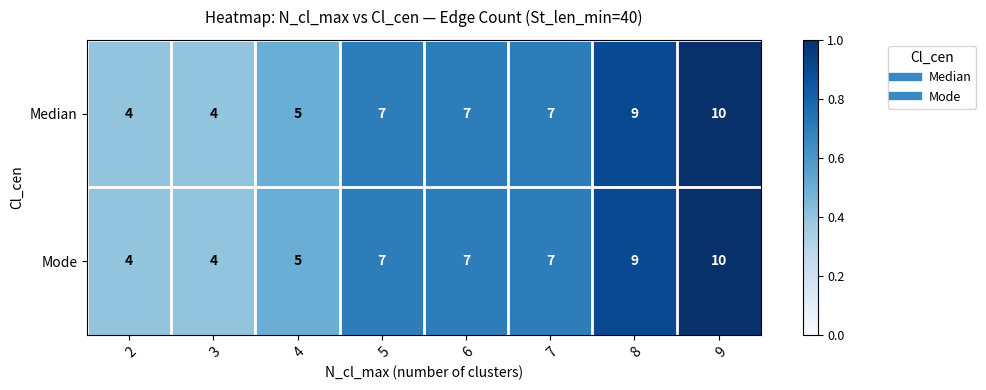

What is the difference between the second highest and minimum values in the Median series?

5